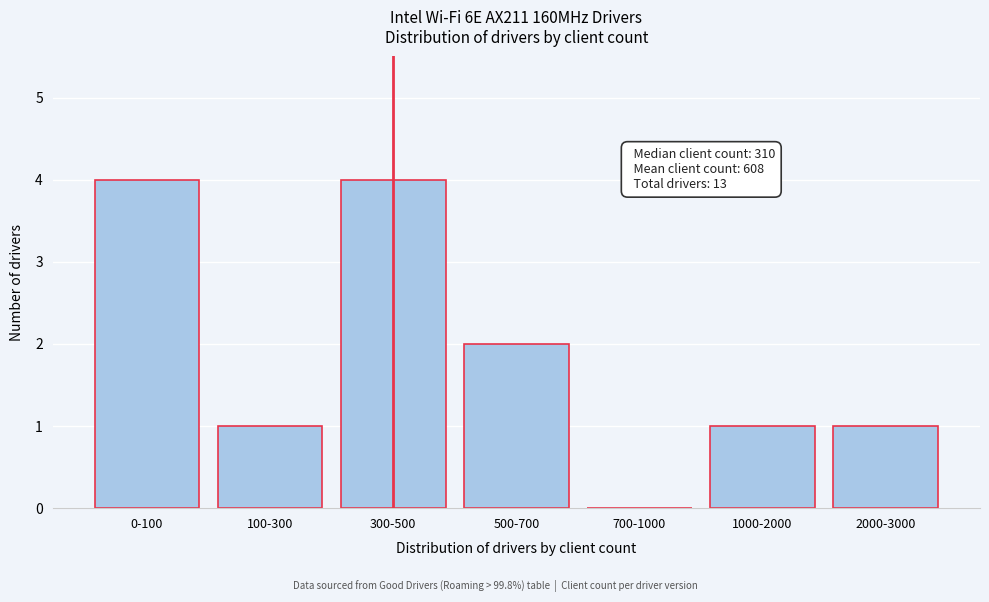

Reading right to left, extract all data points from this chart.

2000-3000=1	1000-2000=1	700-1000=0	500-700=2	300-500=4	100-300=1	0-100=4